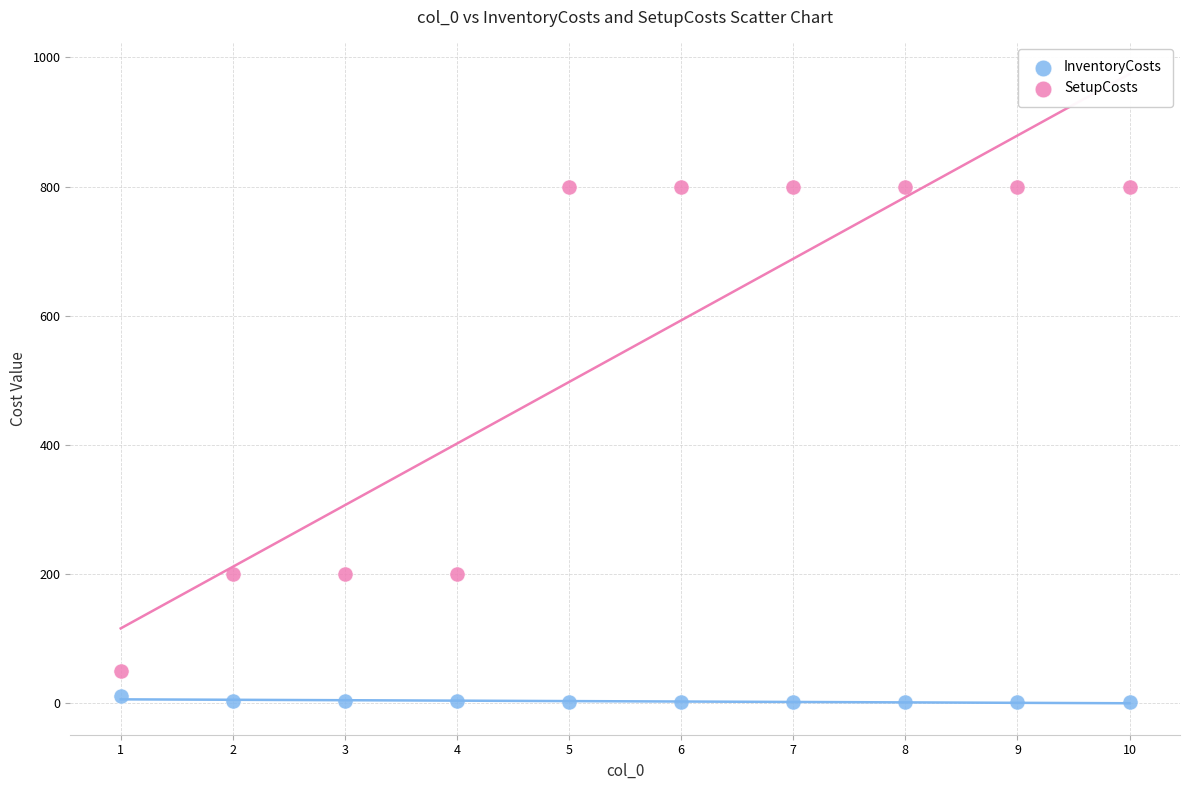

Across all data points, what is the range of X values (max minus min)?

9